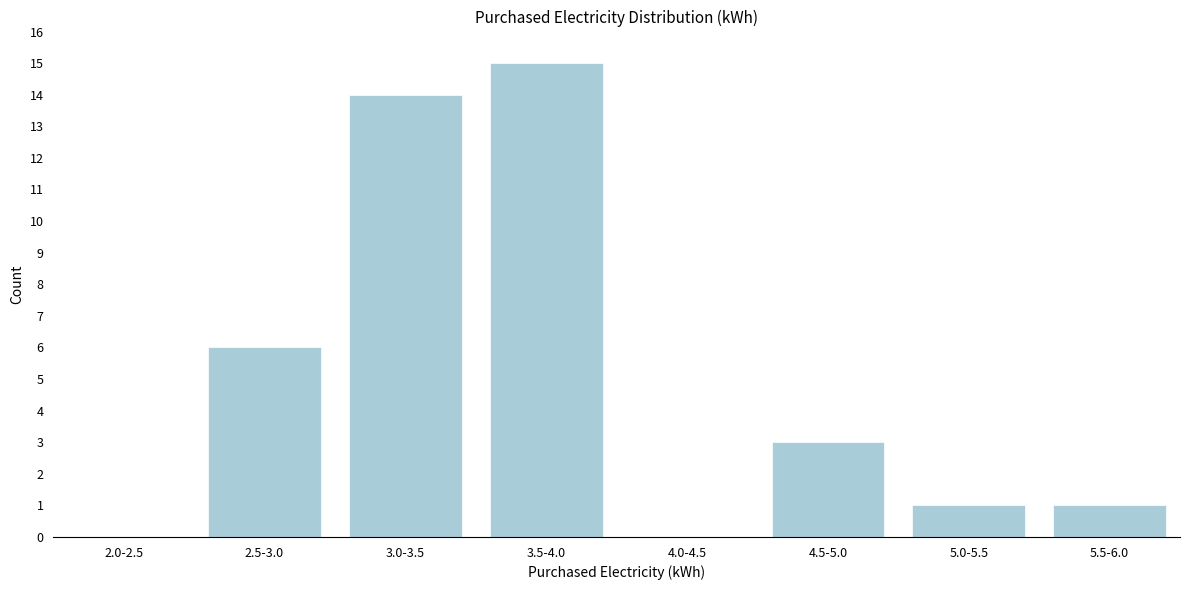

Reading left to right, what are all the values shown in this chart?

2.0-2.5=0	2.5-3.0=6	3.0-3.5=14	3.5-4.0=15	4.0-4.5=0	4.5-5.0=3	5.0-5.5=1	5.5-6.0=1